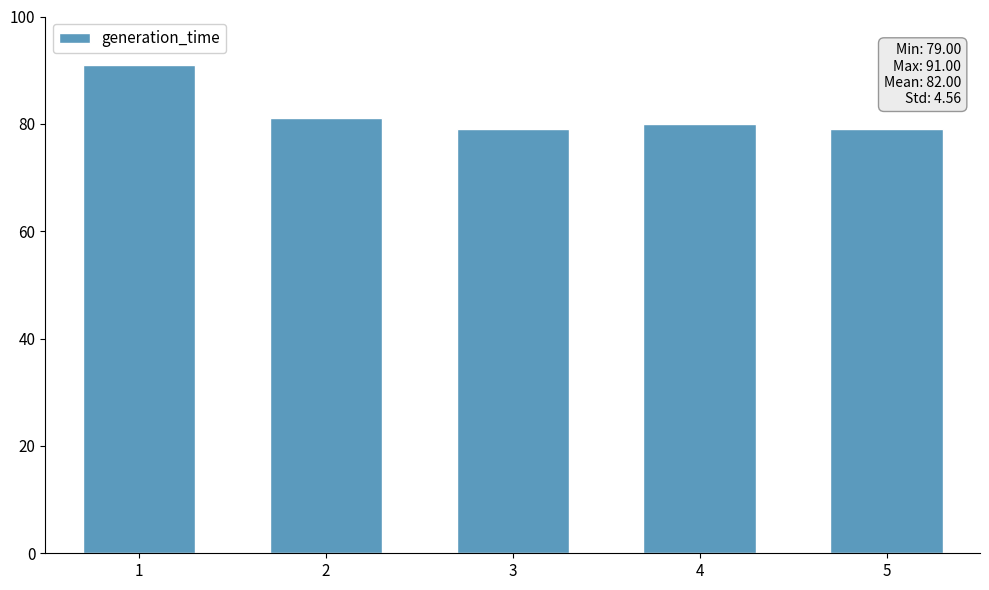

What is the value of the 2nd bar from the left?

81